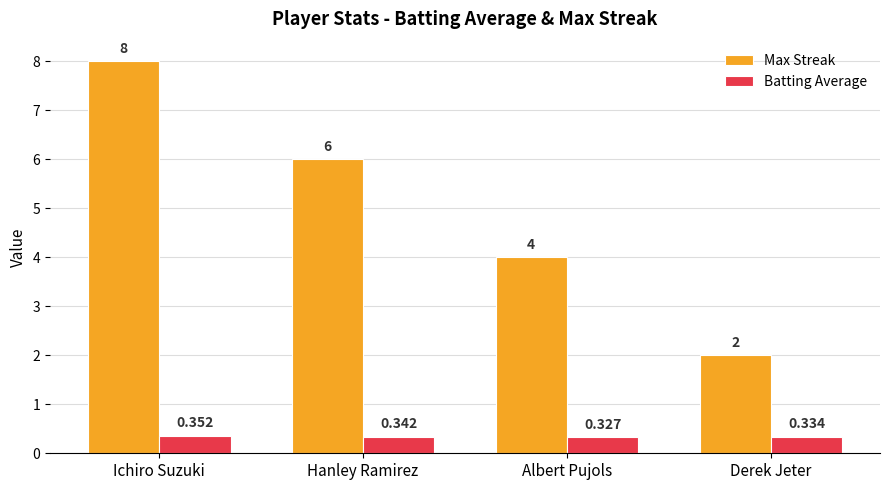

At which label does Batting Average reach its minimum?

Albert Pujols